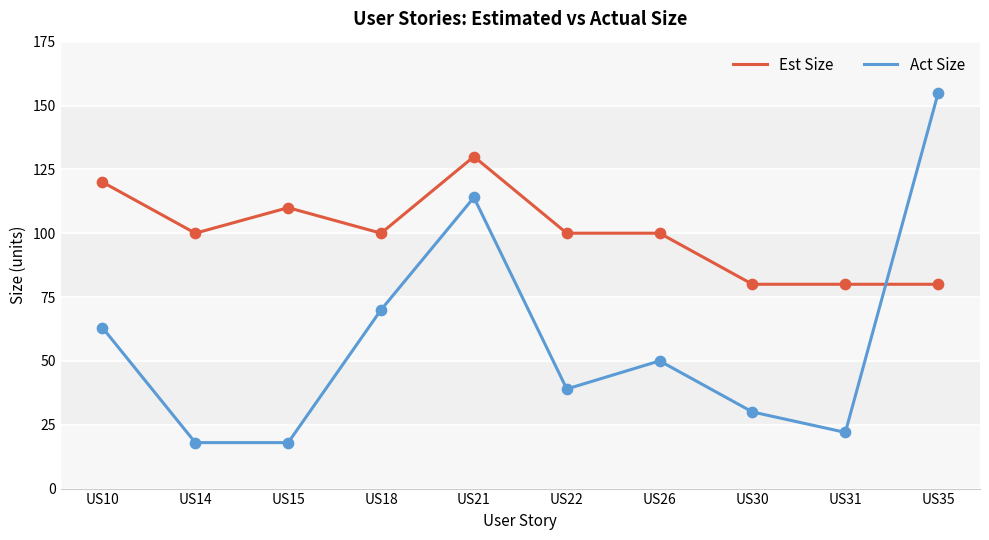

Is the value of Est Size at US15 greater than the value of Act Size at US30?

Yes